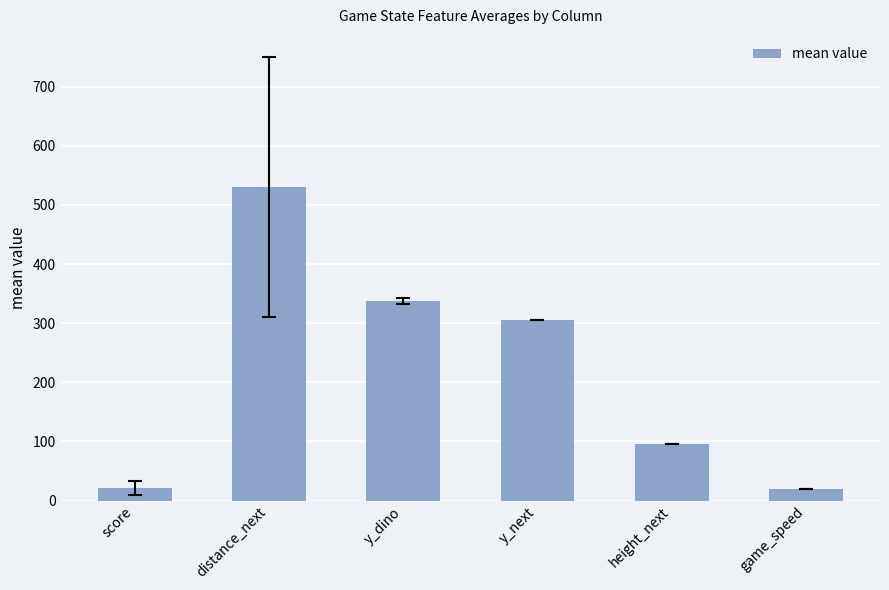

The chart shows a value of 826.4 at distance_next. True or false?

False